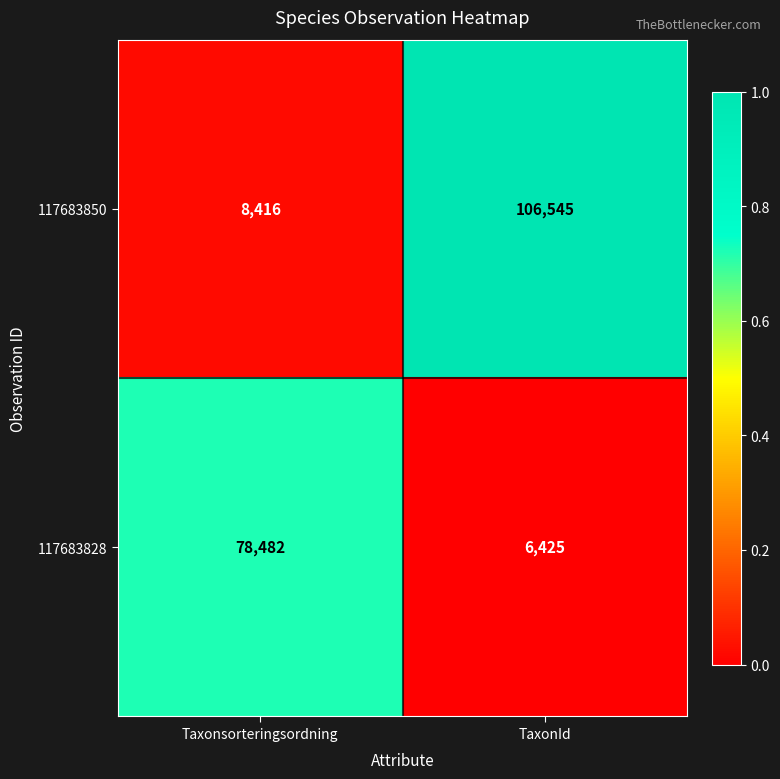

Which label corresponds to the largest value in the chart?

TaxonId